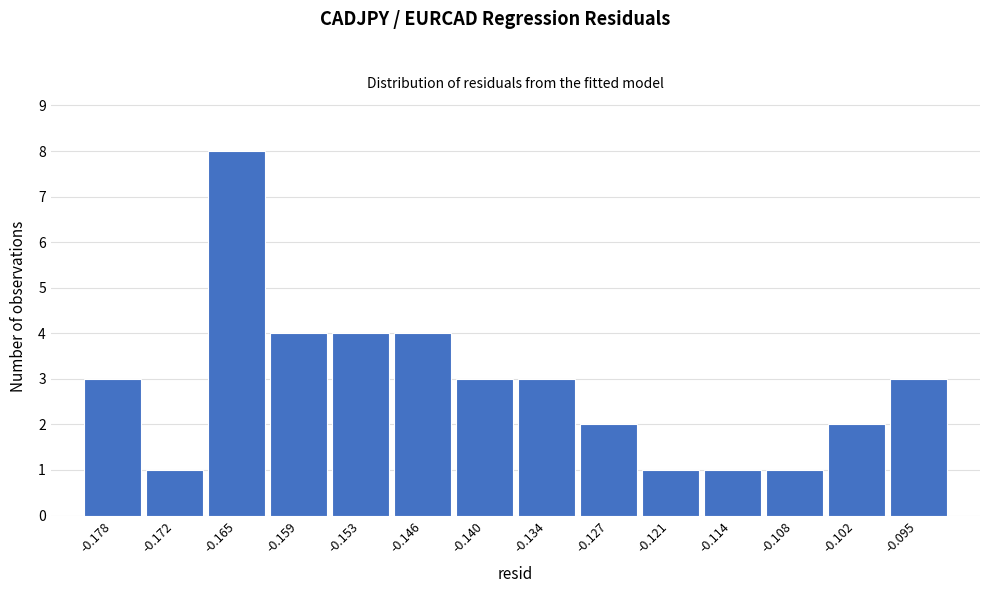

Reading left to right, list all the values displayed in this chart.

-0.178=3	-0.172=1	-0.165=8	-0.159=4	-0.153=4	-0.146=4	-0.140=3	-0.134=3	-0.127=2	-0.121=1	-0.114=1	-0.108=1	-0.102=2	-0.095=3